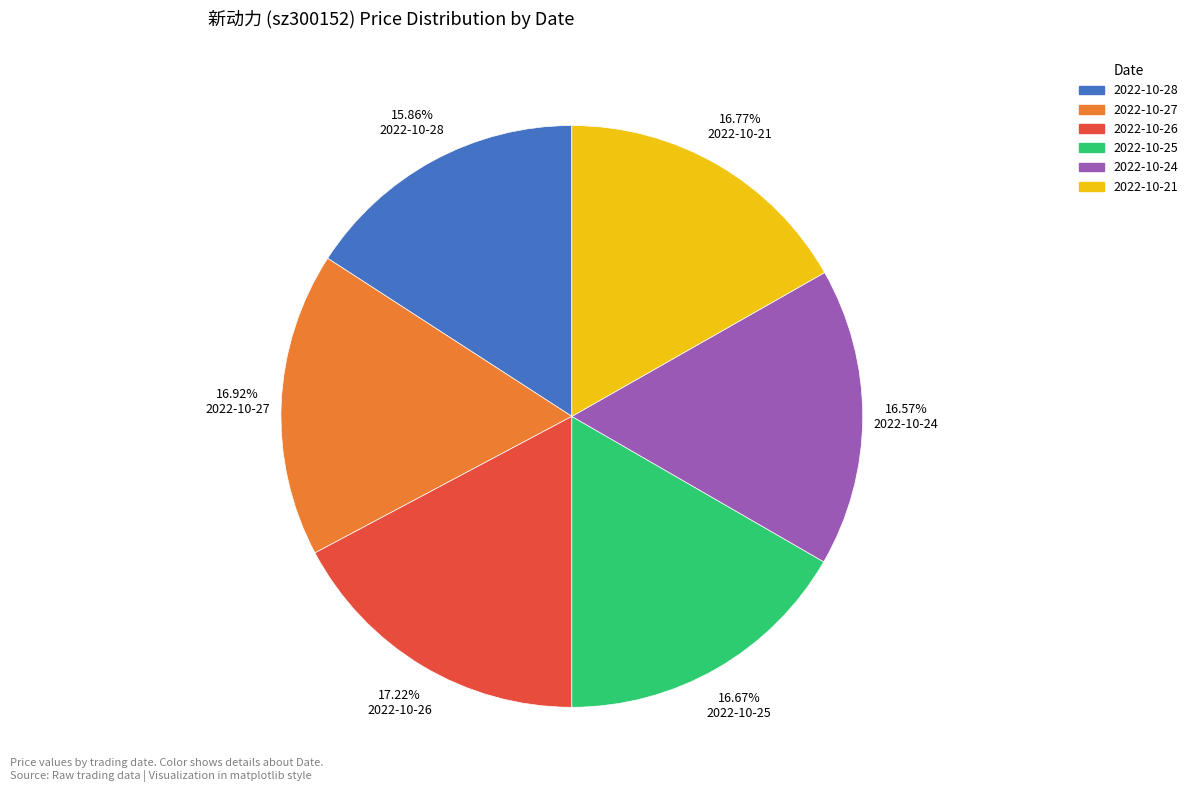

What is the total percentage of 2022-10-21 and 2022-10-27?

33.7%